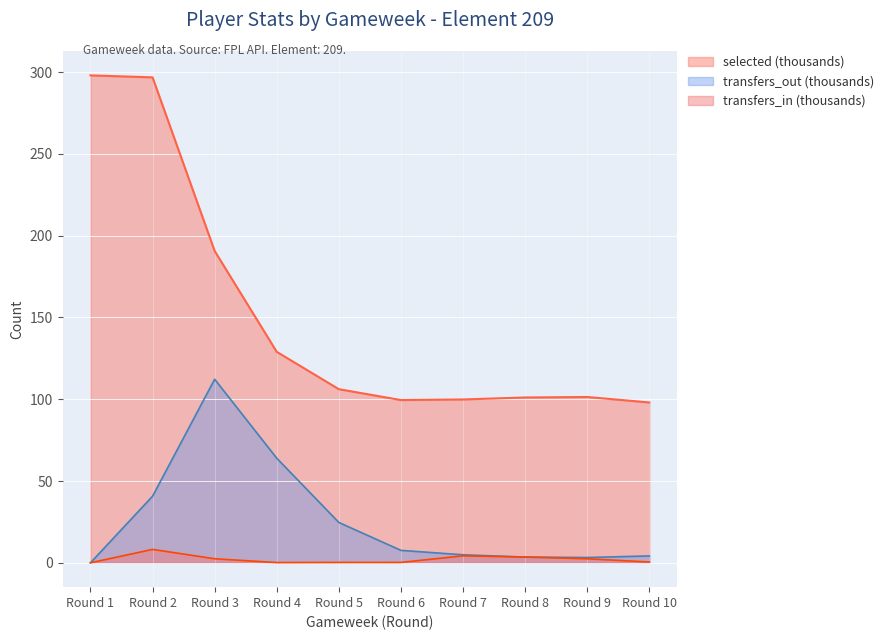

What is the difference between the highest and lowest values at Round 3?

188.2